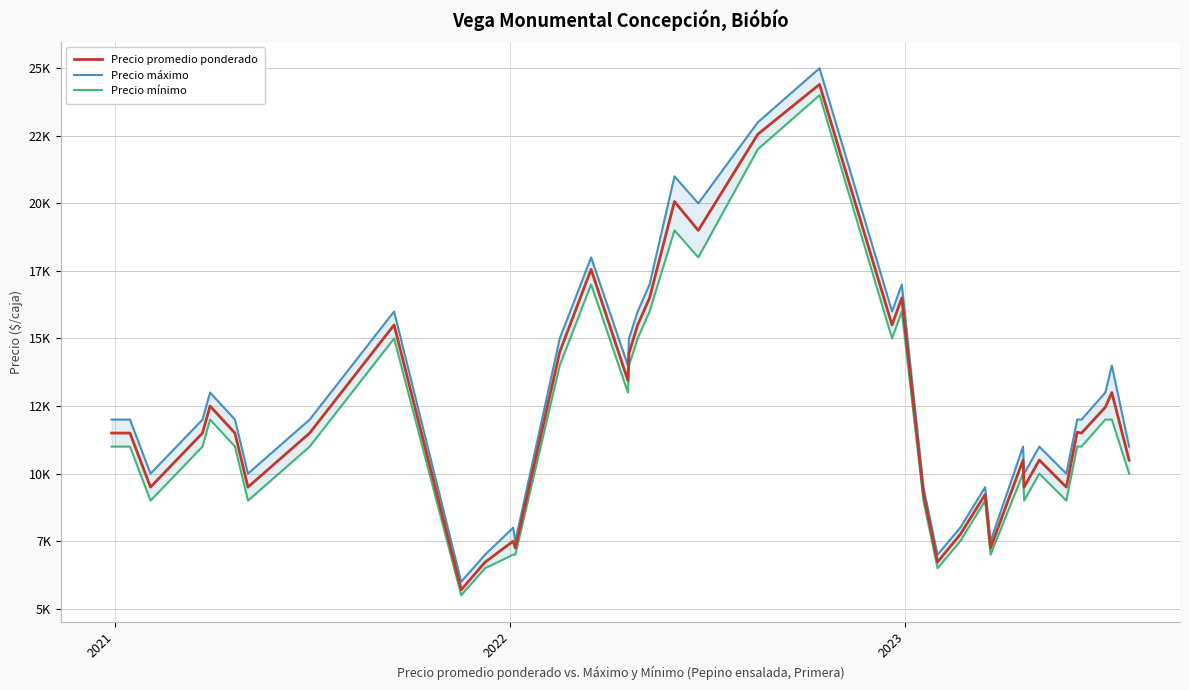

What are all the series names shown in the legend?

Precio promedio ponderado, Precio máximo, Precio mínimo